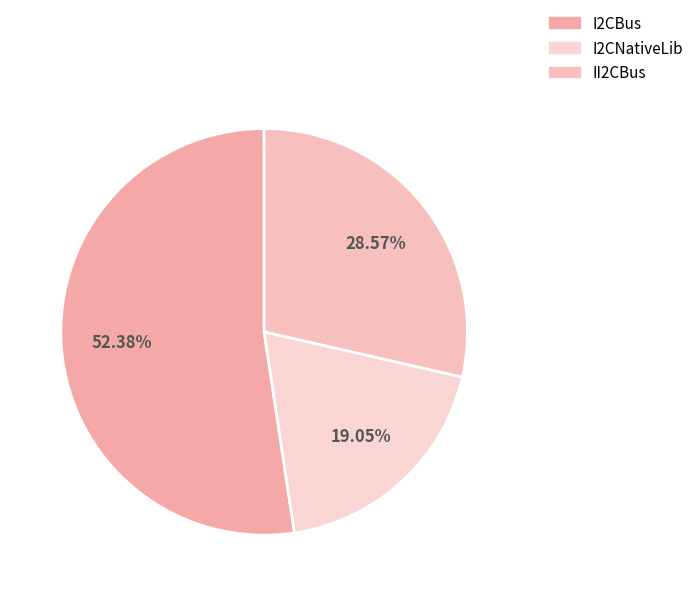

What portion of the pie excludes I2CNativeLib?

81.0%